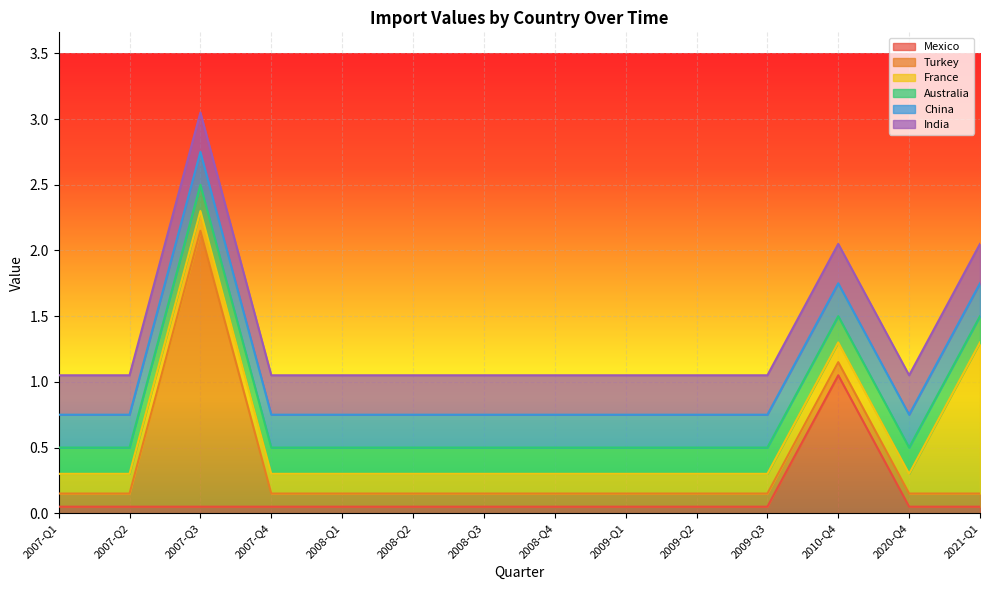

Which series has the widest spread of values?

Turkey